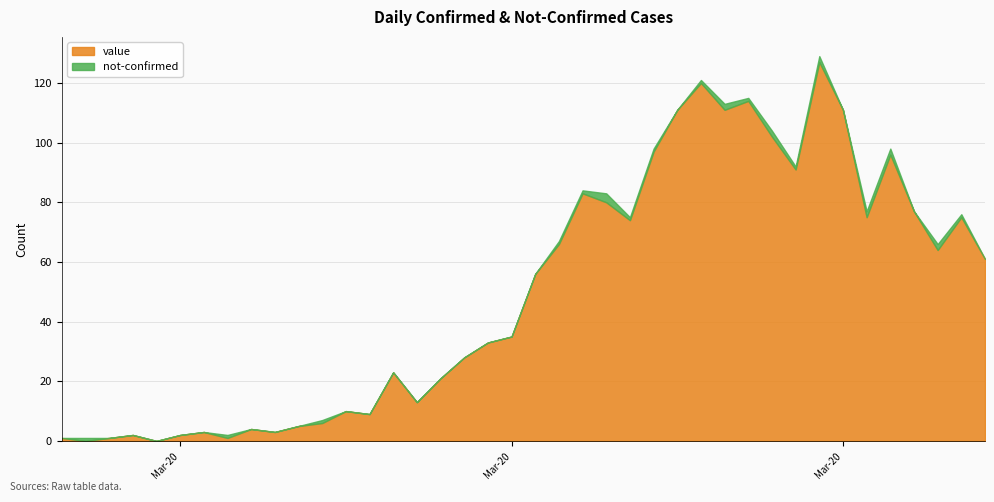

How many lines are shown in the chart?

2